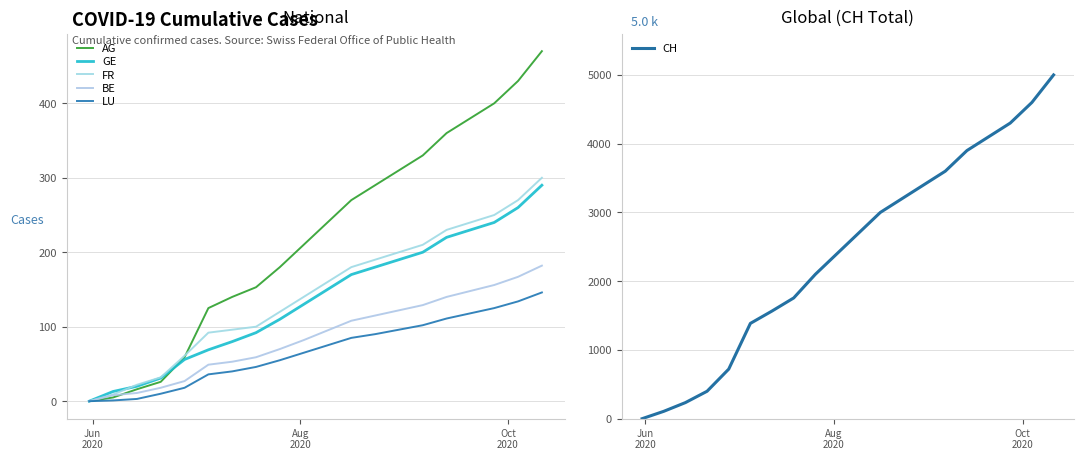

Rank the series by their maximum value, from lowest to highest.

LU, BE, GE, FR, AG, CH